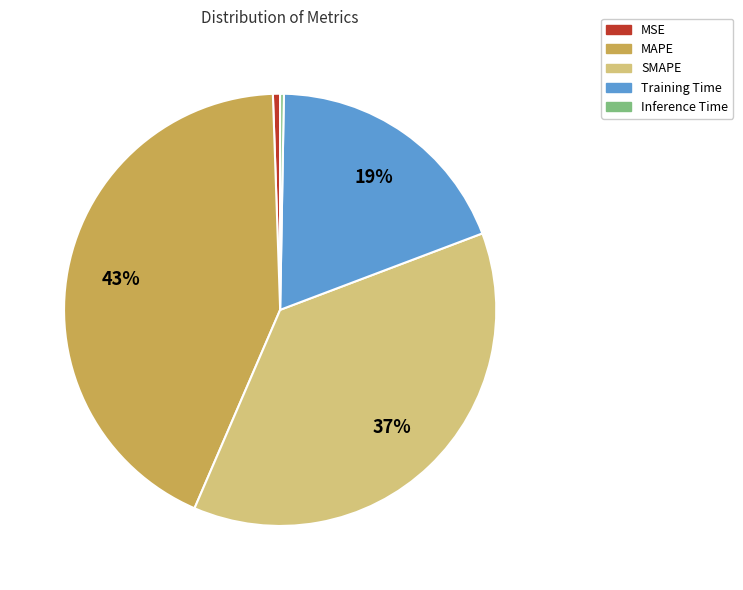

To the nearest percent, what percentage of the pie is SMAPE?

37%